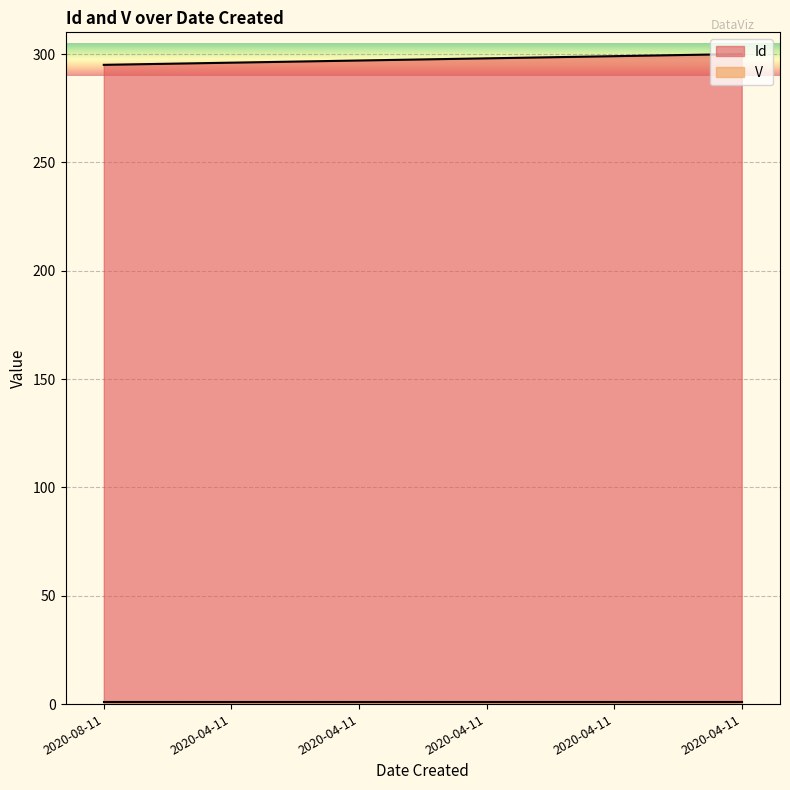

What is the value of the 4th point from the left?

296